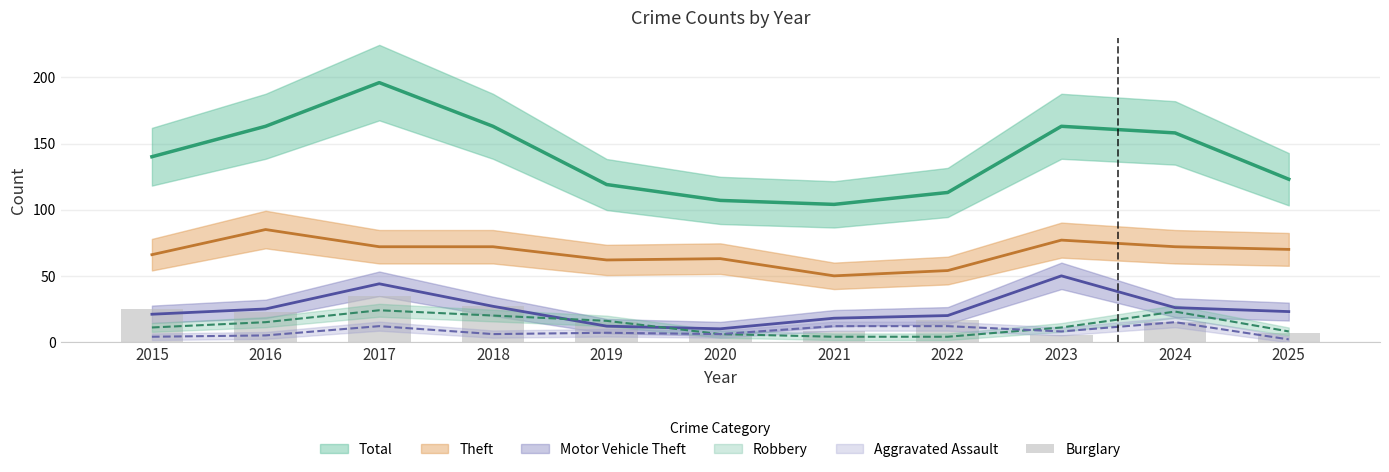

The value at 2023 is 5. True or false?

True